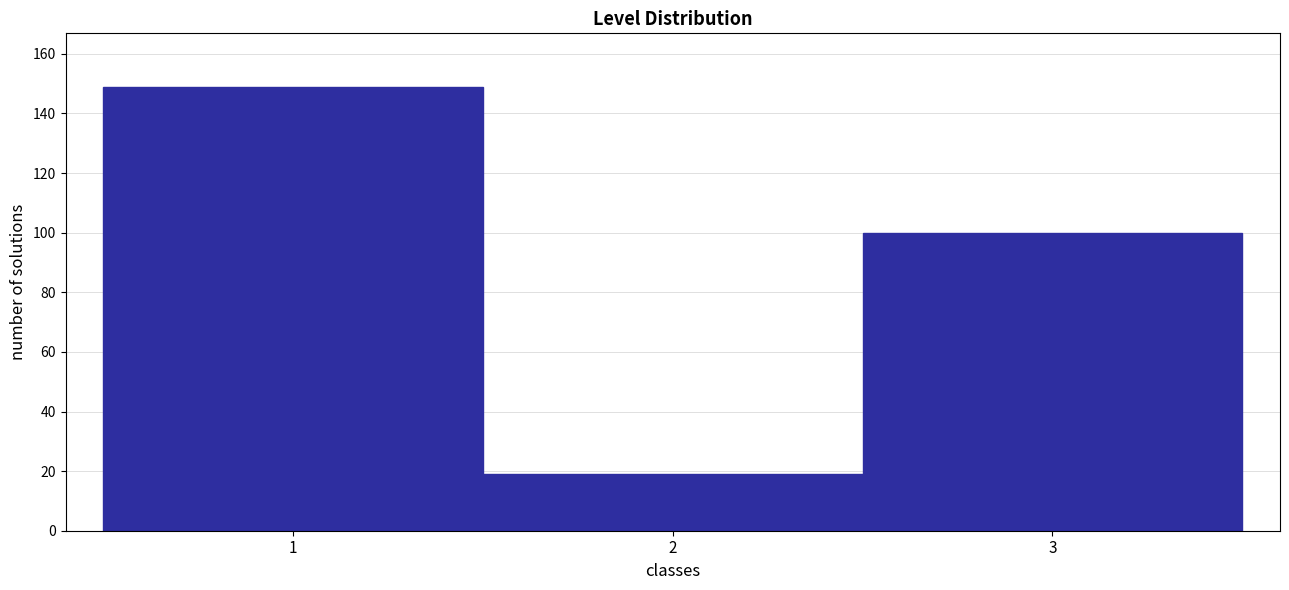

Reading right to left, list all the values displayed in this chart.

100	19	149